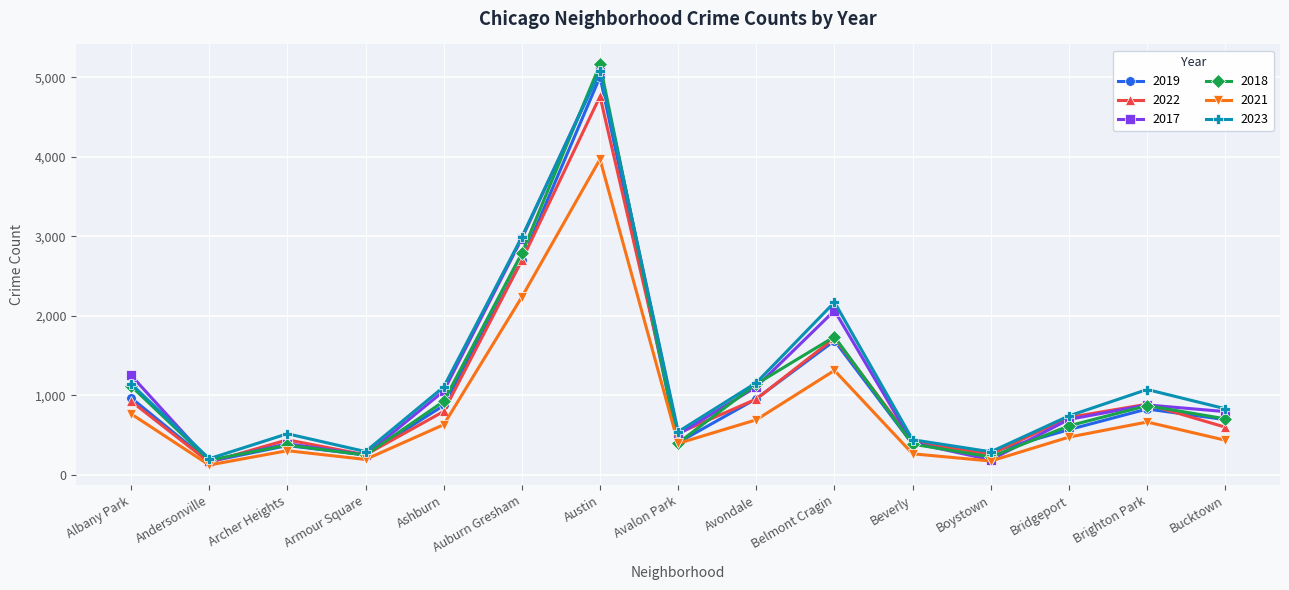

The 2018 series shows 1142 at Avondale. True or false?

True